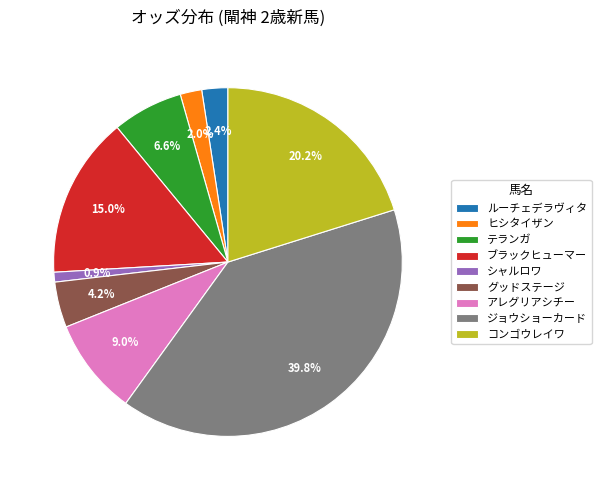

Is the sum of ジョウショーカード and シャルロワ greater than half?

No